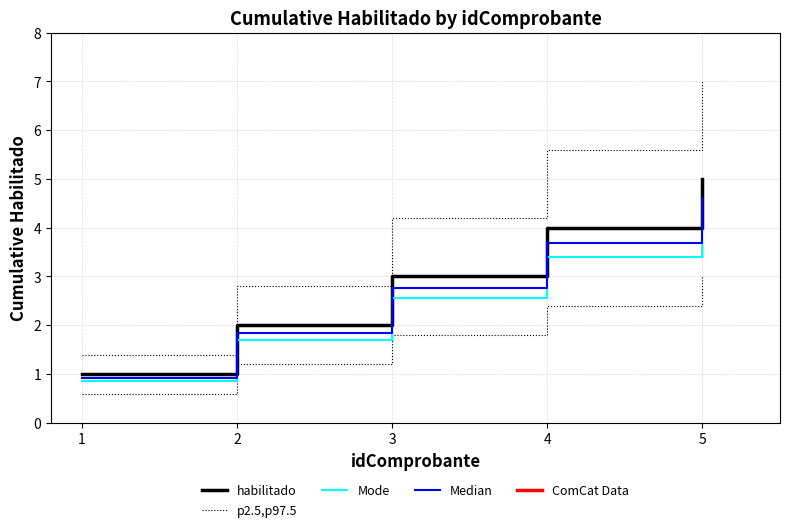

Which category has the lowest value in the habilitado series?

1